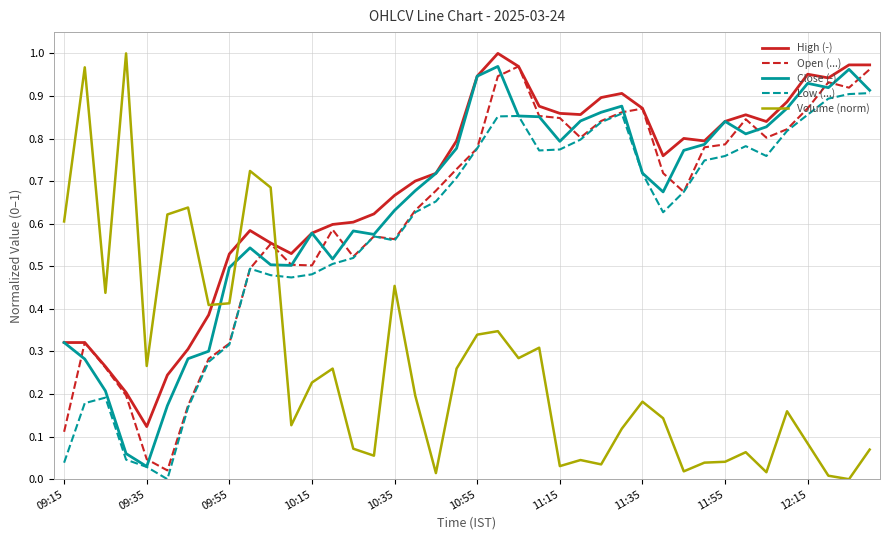

After their last crossing, which series has the higher values: Close (-) or Volume (norm)?

Close (-)